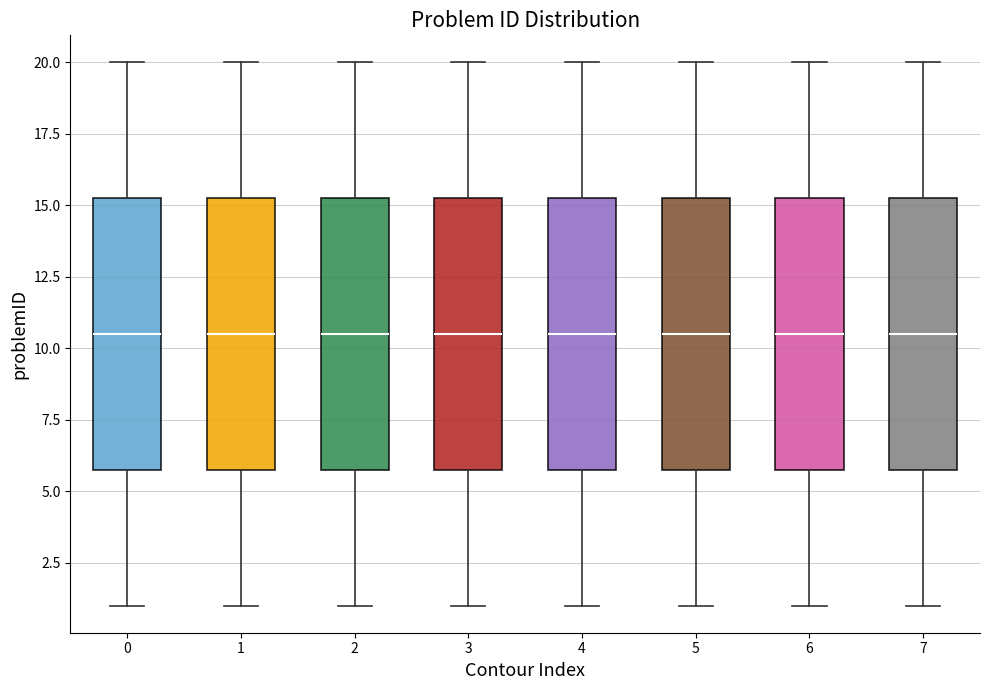

Reading left to right, read every box against the y-axis: the position of its median line, the range the box covers, and the ends of its whiskers. The values are not printed on the chart, so give them approximately, as read against the axis.

0: median 10.5, box 6.0 to 15.5, whiskers 1.0 to 20.0
1: median 10.5, box 6.0 to 15.5, whiskers 1.0 to 20.0
2: median 10.5, box 6.0 to 15.5, whiskers 1.0 to 20.0
3: median 10.5, box 6.0 to 15.5, whiskers 1.0 to 20.0
4: median 10.5, box 6.0 to 15.5, whiskers 1.0 to 20.0
5: median 10.5, box 6.0 to 15.5, whiskers 1.0 to 20.0
6: median 10.5, box 6.0 to 15.5, whiskers 1.0 to 20.0
7: median 10.5, box 6.0 to 15.5, whiskers 1.0 to 20.0